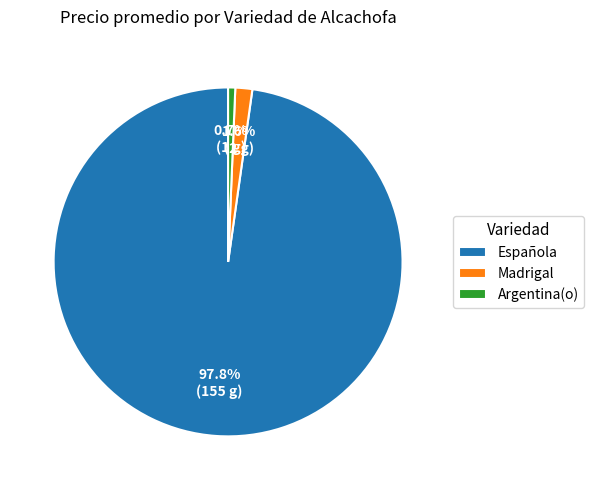

To the nearest percent, what is the average slice percentage?

33%